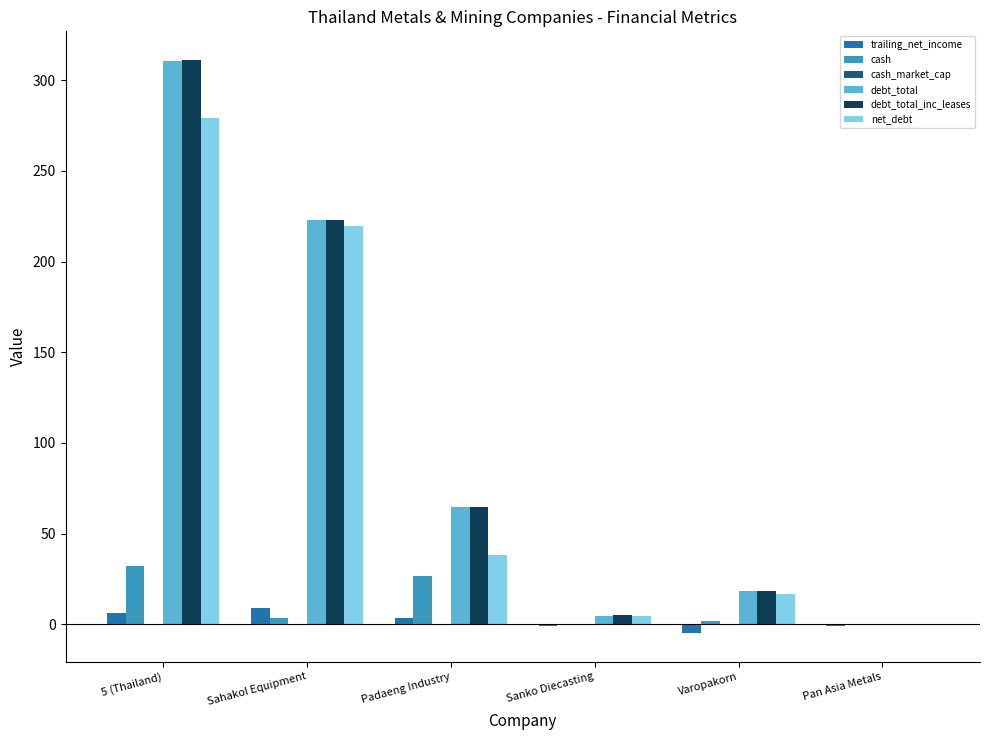

At which category does the chart reach its peak across all series?

5 (Thailand)